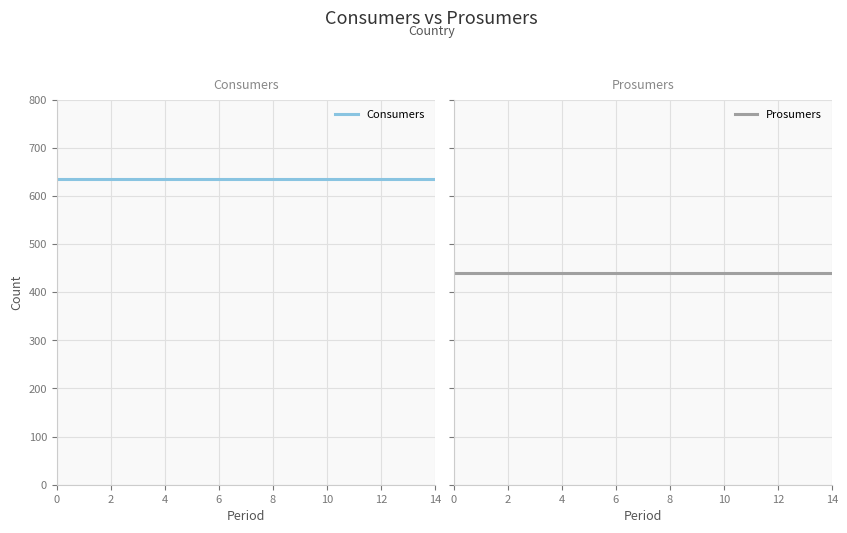

Rank the series at 10 from lowest to highest value.

Prosumers, Consumers